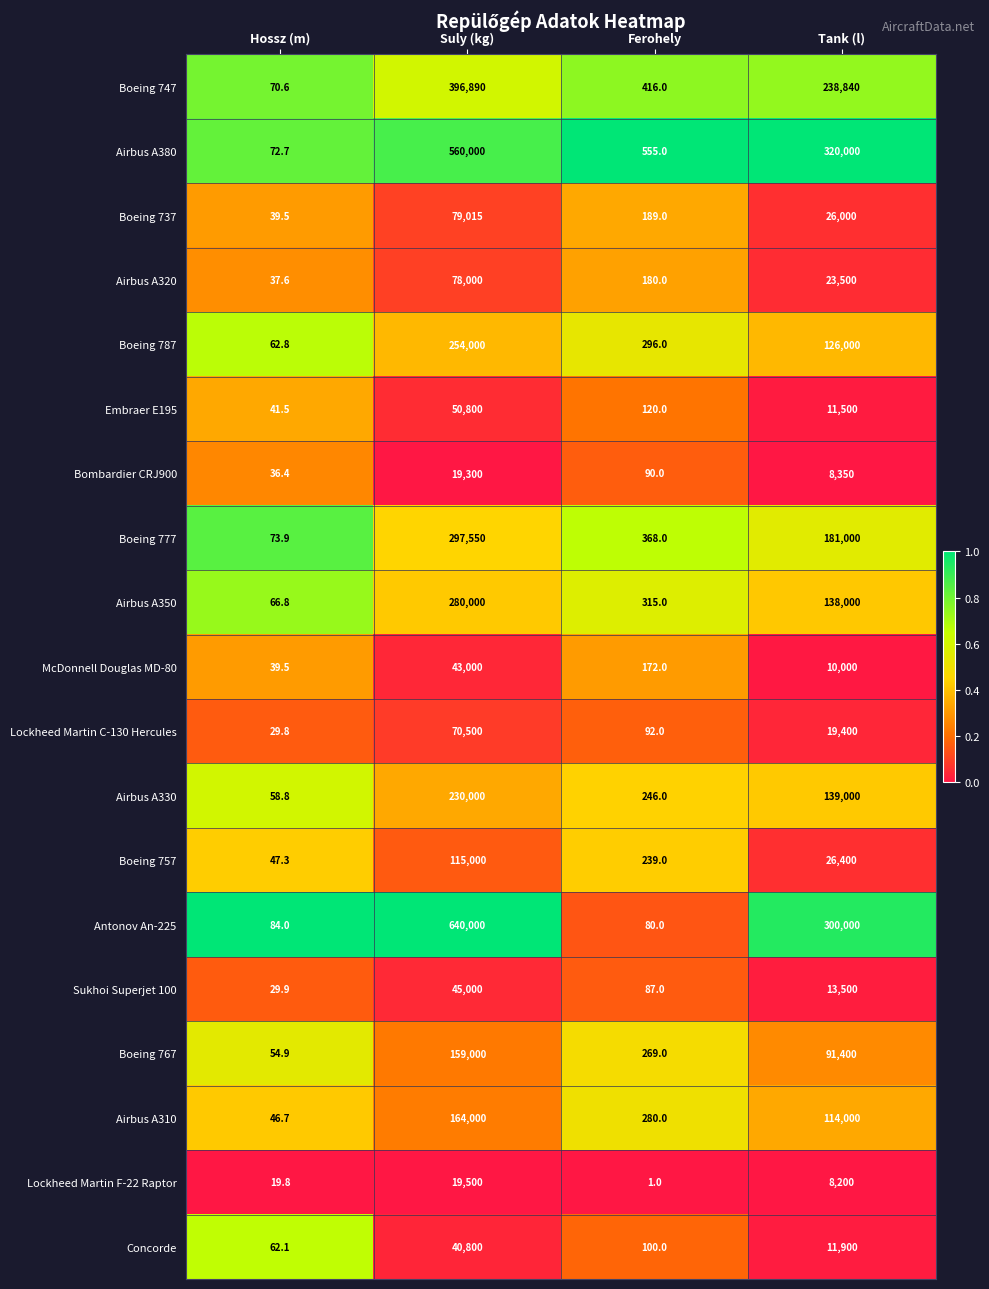

Read the Airbus A350 value at Tank (l).

138000.0